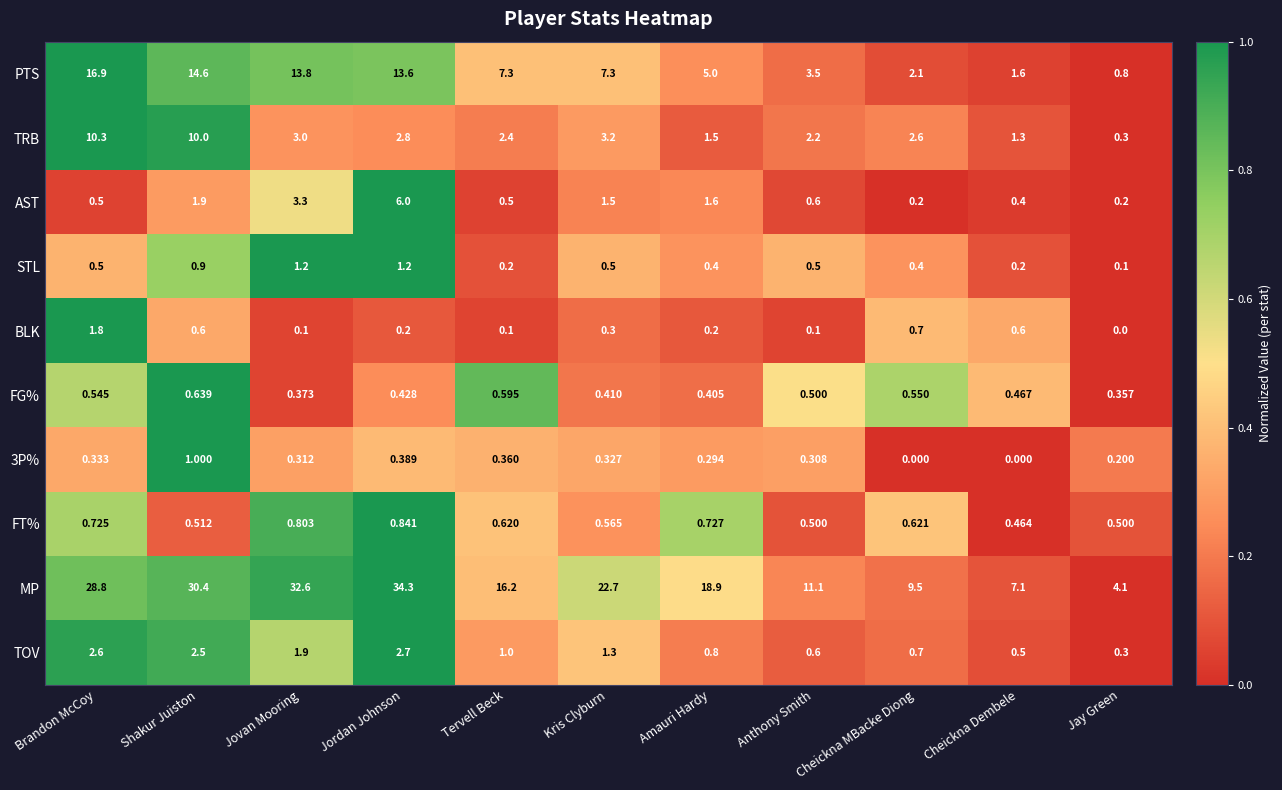

Count the number of data series in this chart.

10